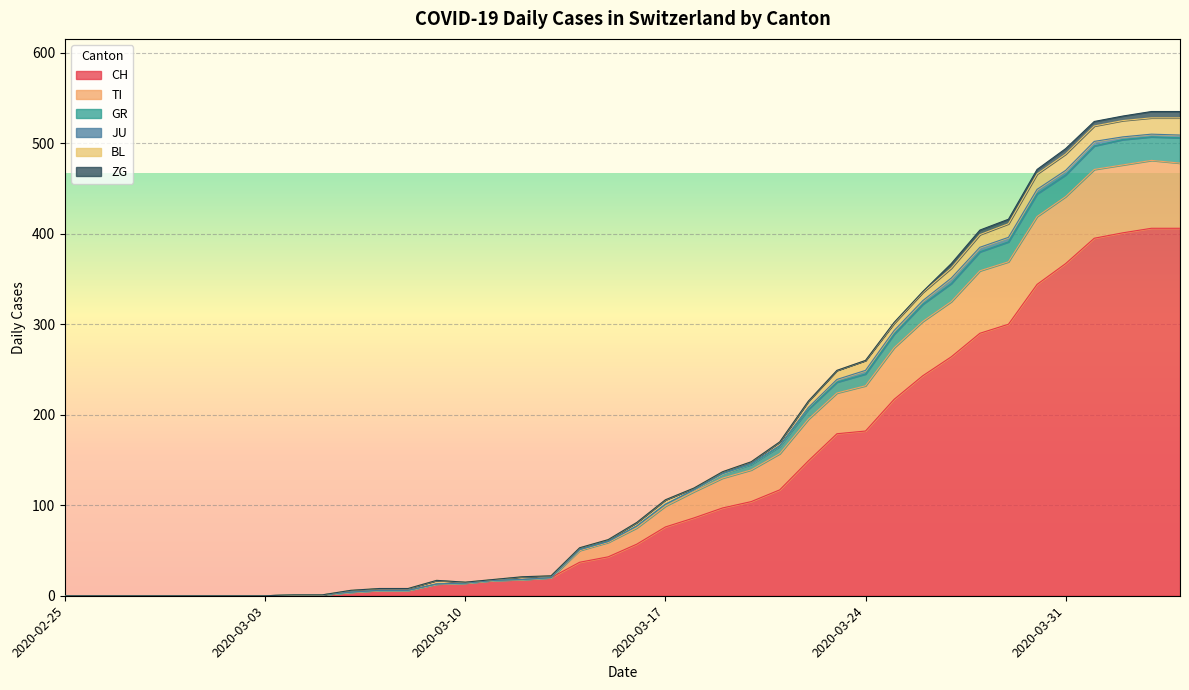

The CH series shows 217 at 2020-03-25. True or false?

True